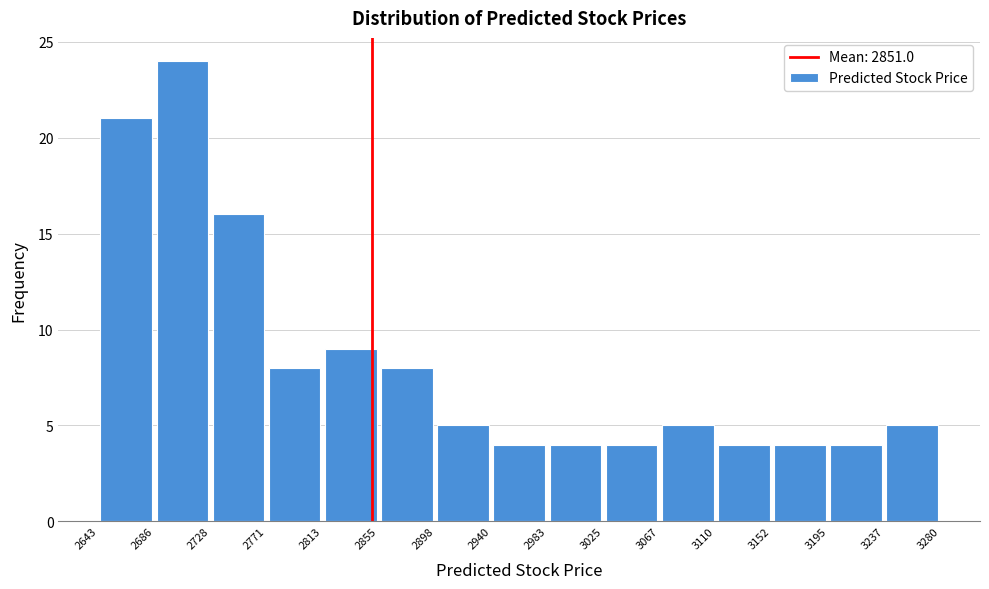

Reading left to right, transcribe this chart: for each bar, give the range it covers on the x-axis and its height. The values are not printed on the chart, so give them approximately, as read against the axis.

2643 to 2686: 21
2686 to 2728: 24
2728 to 2771: 16
2771 to 2813: 8
2813 to 2855: 9
2855 to 2898: 8
2898 to 2940: 5
2940 to 2983: 4
2983 to 3025: 4
3025 to 3067: 4
3067 to 3110: 5
3110 to 3152: 4
3152 to 3195: 4
3195 to 3237: 4
3237 to 3280: 5